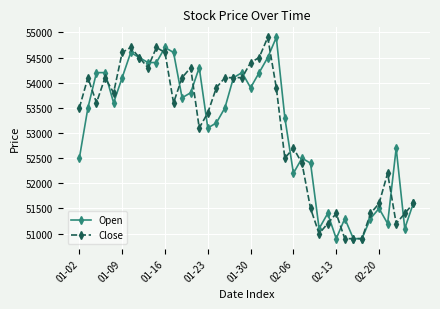

Is this an area chart (filled region under the line)?

No